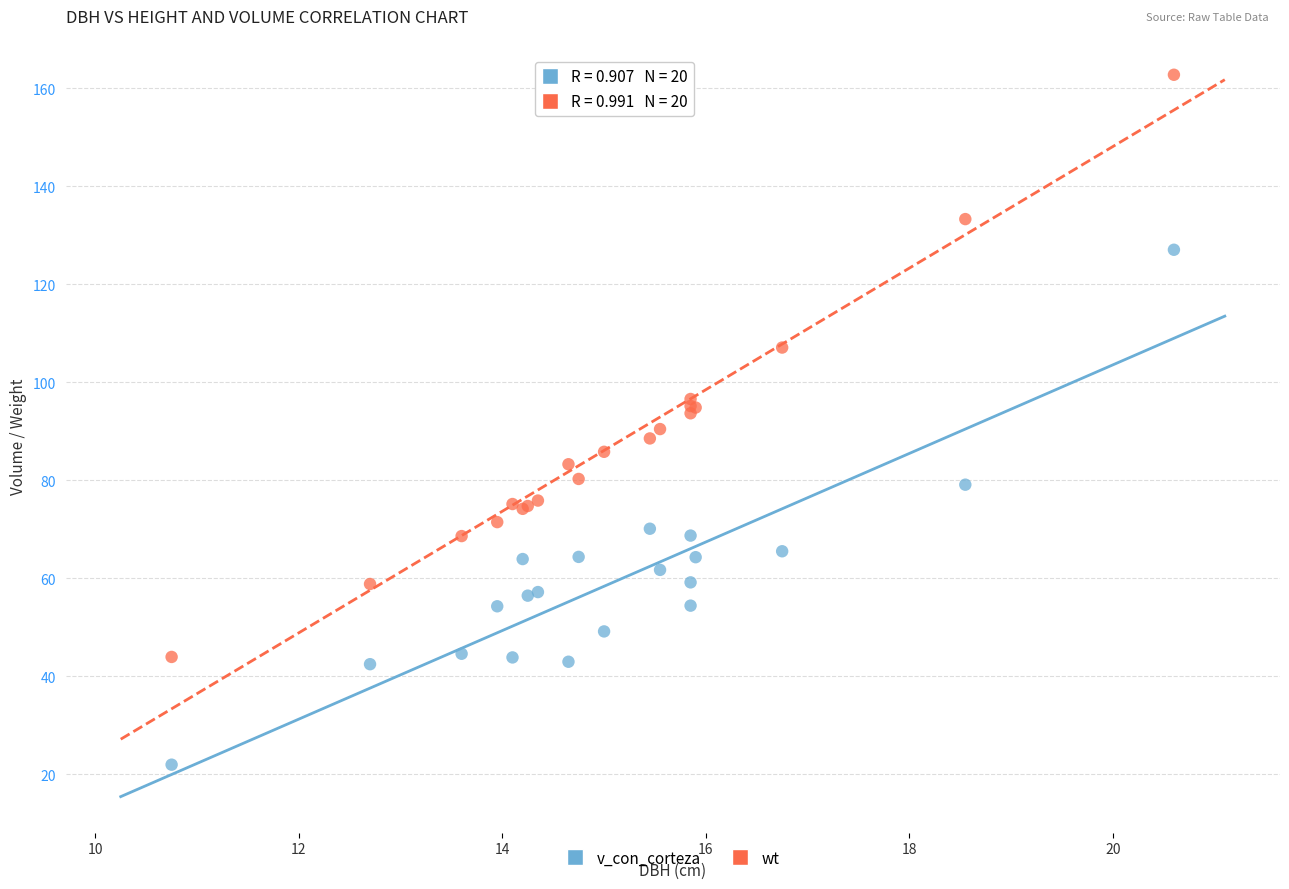

What are all the series names shown in the legend?

v_con_corteza, wt